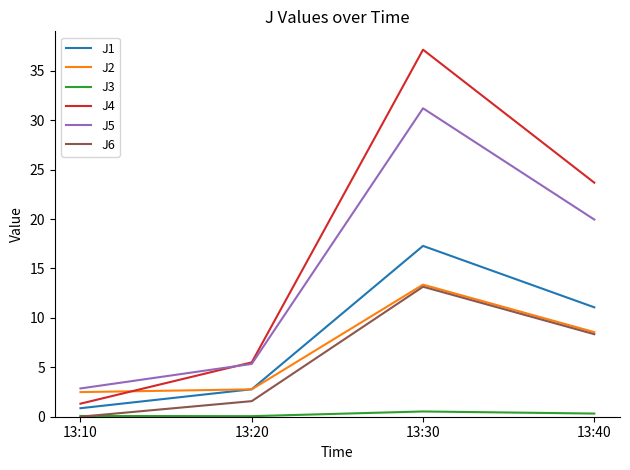

At which label does J6 first exceed 8?

13:30